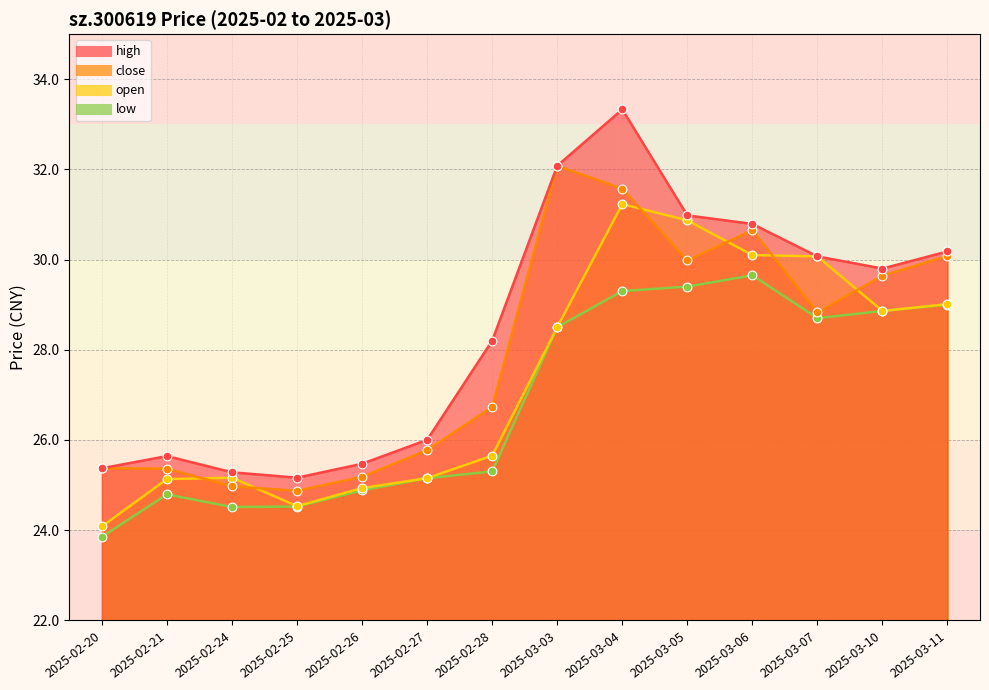

Is the value of high at 2025-03-06 greater than the value of open at 2025-02-27?

Yes